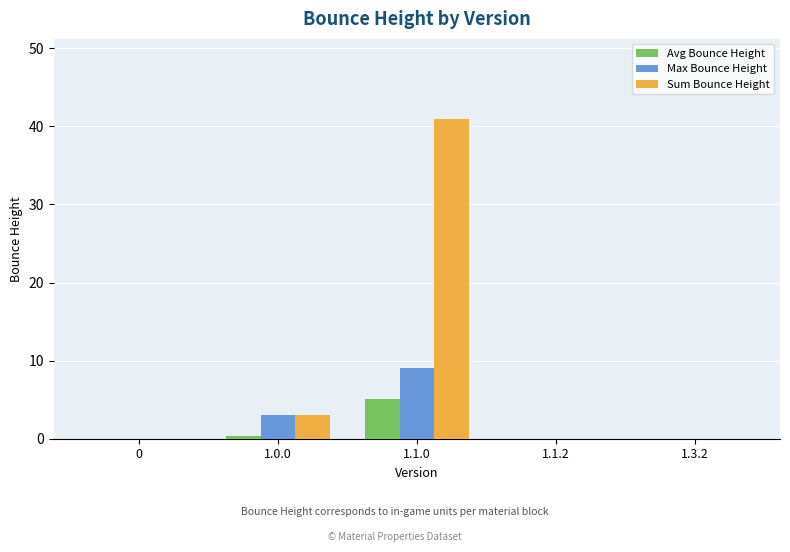

Reading left to right, what are all the values shown in this chart?

Avg Bounce Height: 0=0.0	1.0.0=0.3	1.1.0=5.1	1.1.2=0.0	1.3.2=0.0
Max Bounce Height: 0=0.0	1.0.0=3.0	1.1.0=9.0	1.1.2=0.0	1.3.2=0.0
Sum Bounce Height: 0=0.0	1.0.0=3.0	1.1.0=41.0	1.1.2=0.0	1.3.2=0.0